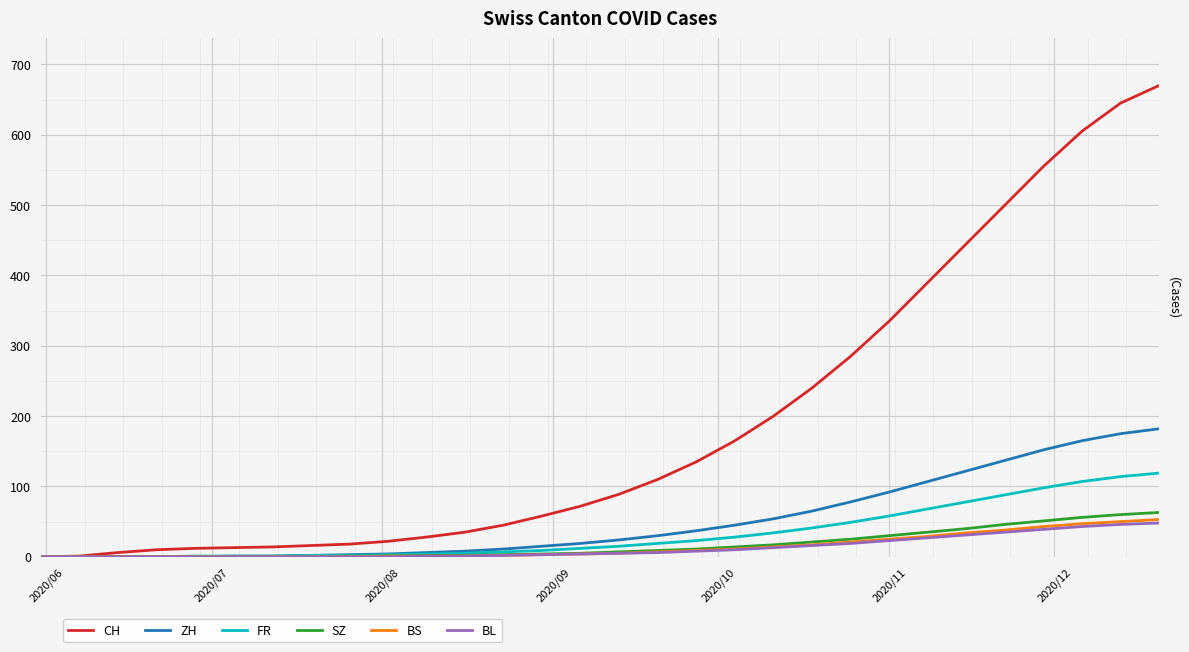

What is the difference between the maximum and second lowest values in the CH series?

669